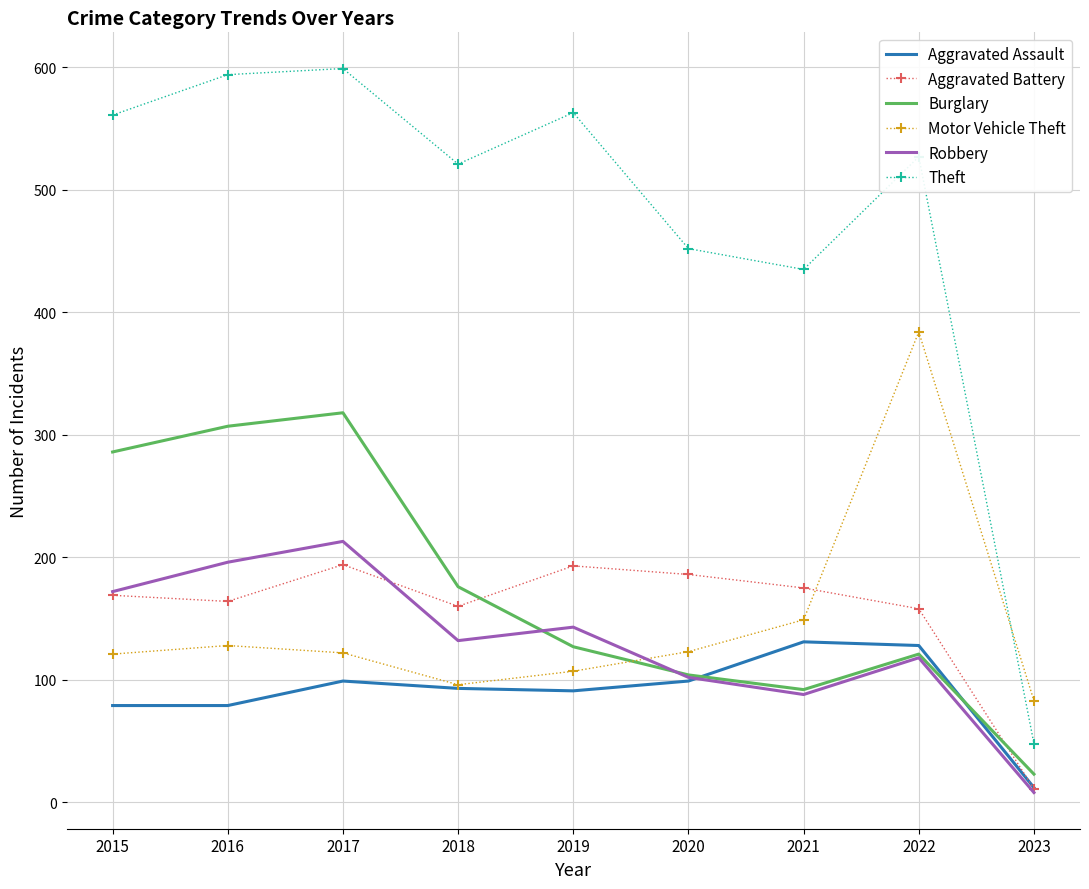

Which series has the widest spread of values?

Theft